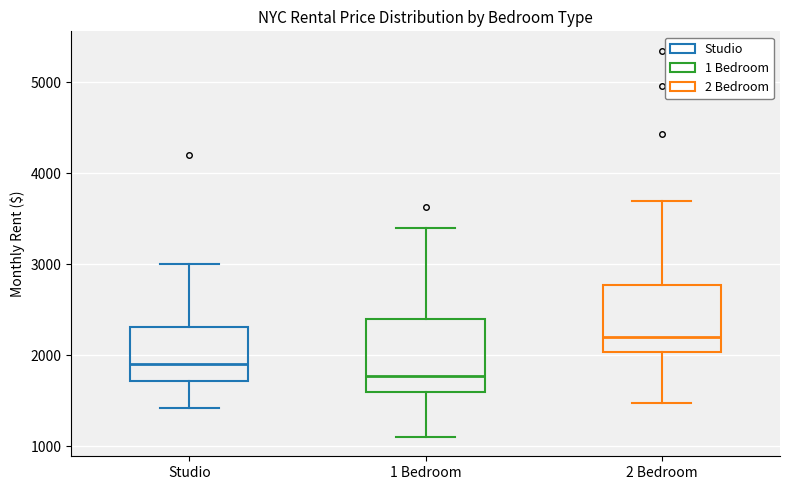

Which box's median line is the highest?

2 Bedroom